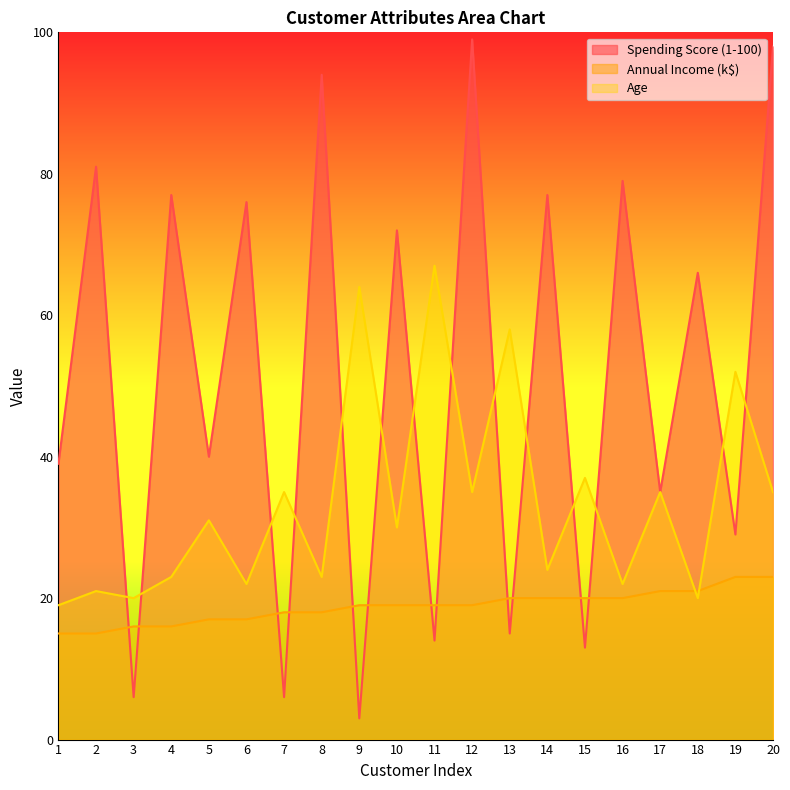

At which category does the chart reach its peak across all series?

12